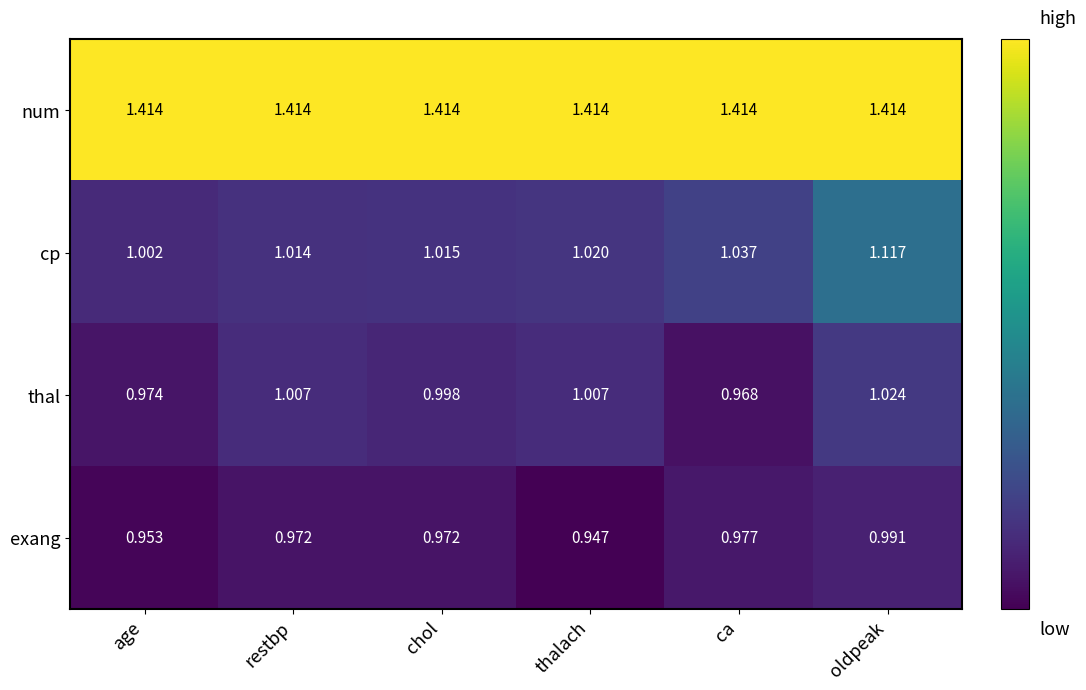

Which category has the highest value in the thal series?

oldpeak